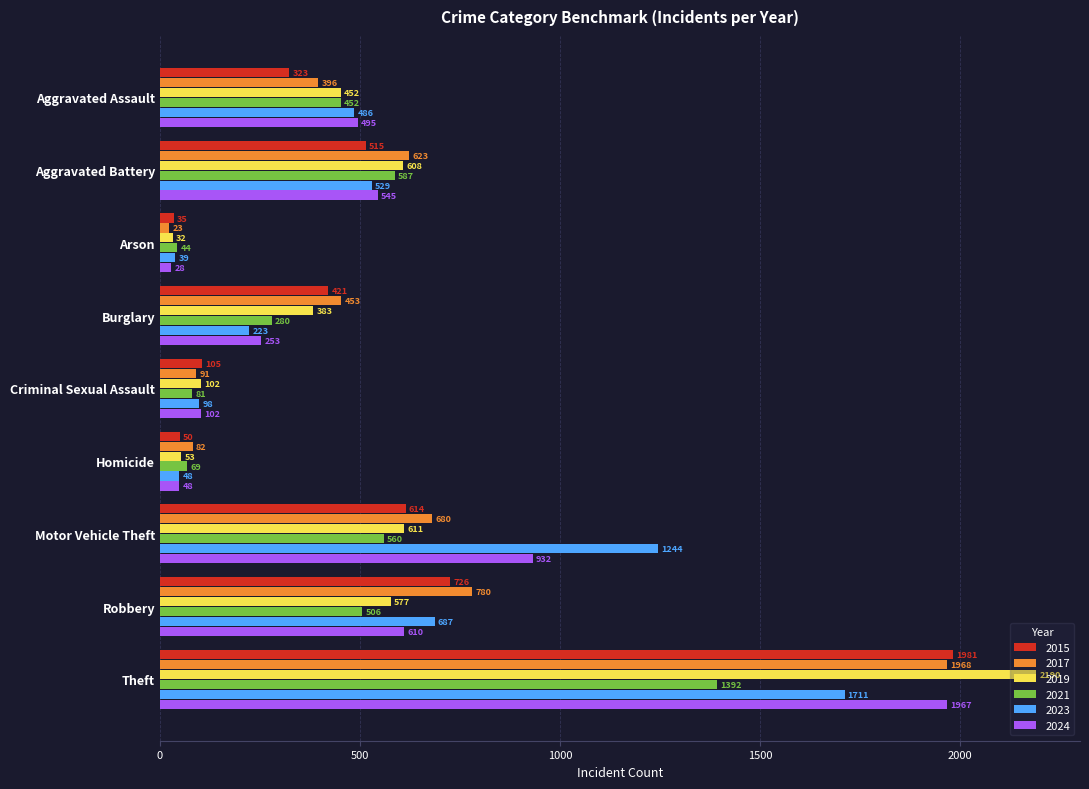

What is the total value across all series at Aggravated Assault?

2604